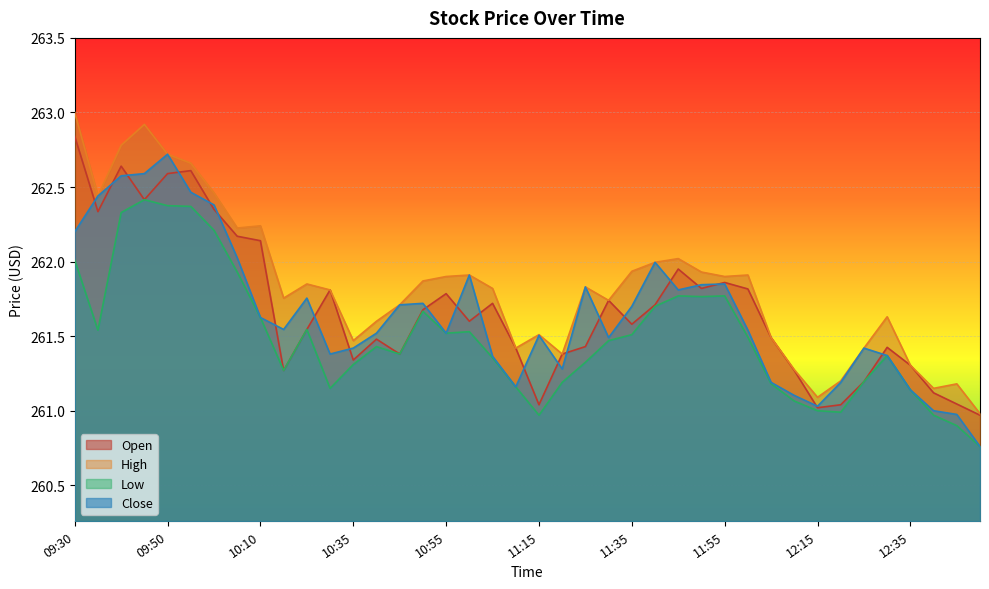

Reading right to left, what are all the values shown in this chart?

Open: 12:50=261.0	12:45=261.0	12:40=261.1	12:35=261.3	12:30=261.4	12:25=261.2	12:20=261.0	12:15=261.0	12:10=261.3	12:05=261.5	12:00=261.8	11:55=261.9	11:50=261.8	11:45=262.0	11:40=261.7	11:35=261.6	11:30=261.7	11:25=261.4	11:20=261.4	11:15=261.0	11:10=261.4	11:05=261.7	11:00=261.6	10:55=261.8	10:50=261.7	10:45=261.4	10:40=261.5	10:35=261.3	10:30=261.8	10:25=261.5	10:20=261.3	10:10=262.1	10:05=262.2	10:00=262.4	09:55=262.6	09:50=262.6	09:45=262.4	09:40=262.6	09:35=262.3	09:30=262.8
High: 12:50=261.0	12:45=261.2	12:40=261.1	12:35=261.3	12:30=261.6	12:25=261.4	12:20=261.2	12:15=261.1	12:10=261.3	12:05=261.5	12:00=261.9	11:55=261.9	11:50=261.9	11:45=262.0	11:40=262.0	11:35=261.9	11:30=261.7	11:25=261.8	11:20=261.4	11:15=261.5	11:10=261.4	11:05=261.8	11:00=261.9	10:55=261.9	10:50=261.9	10:45=261.7	10:40=261.6	10:35=261.5	10:30=261.8	10:25=261.9	10:20=261.8	10:10=262.2	10:05=262.2	10:00=262.5	09:55=262.7	09:50=262.7	09:45=262.9	09:40=262.8	09:35=262.4	09:30=263.0
Low: 12:50=260.8	12:45=260.9	12:40=261.0	12:35=261.1	12:30=261.4	12:25=261.2	12:20=261.0	12:15=261.0	12:10=261.1	12:05=261.2	12:00=261.5	11:55=261.8	11:50=261.8	11:45=261.8	11:40=261.7	11:35=261.5	11:30=261.5	11:25=261.3	11:20=261.2	11:15=261.0	11:10=261.2	11:05=261.4	11:00=261.5	10:55=261.5	10:50=261.7	10:45=261.4	10:40=261.4	10:35=261.3	10:30=261.1	10:25=261.5	10:20=261.3	10:10=261.6	10:05=261.9	10:00=262.2	09:55=262.4	09:50=262.4	09:45=262.4	09:40=262.3	09:35=261.5	09:30=262.0
Close: 12:50=260.8	12:45=261.0	12:40=261.0	12:35=261.1	12:30=261.4	12:25=261.4	12:20=261.2	12:15=261.0	12:10=261.1	12:05=261.2	12:00=261.5	11:55=261.9	11:50=261.8	11:45=261.8	11:40=262.0	11:35=261.7	11:30=261.5	11:25=261.8	11:20=261.3	11:15=261.5	11:10=261.2	11:05=261.4	11:00=261.9	10:55=261.5	10:50=261.7	10:45=261.7	10:40=261.5	10:35=261.4	10:30=261.4	10:25=261.8	10:20=261.5	10:10=261.6	10:05=262.0	10:00=262.4	09:55=262.5	09:50=262.7	09:45=262.6	09:40=262.6	09:35=262.4	09:30=262.2